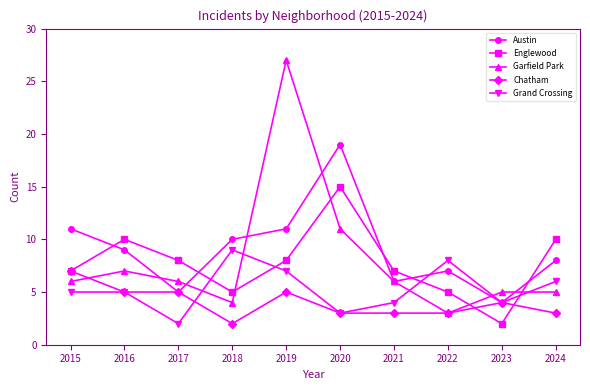

Which category has the highest value in the Austin series?

2020